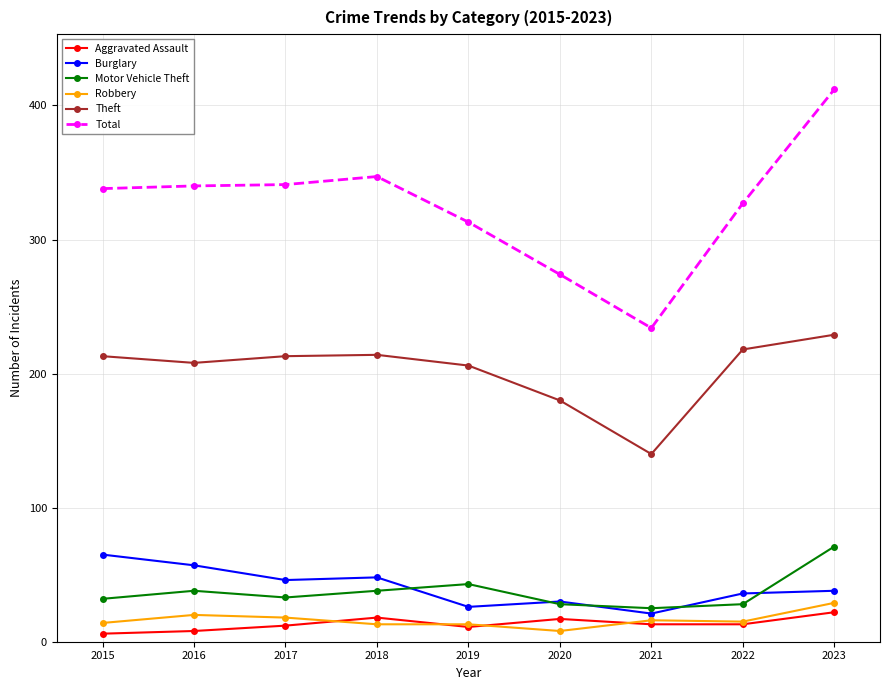

Which series has the largest range (max minus min)?

Total